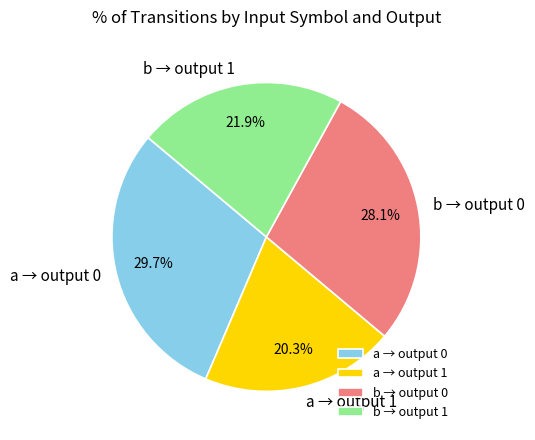

Does any single category account for the majority?

No